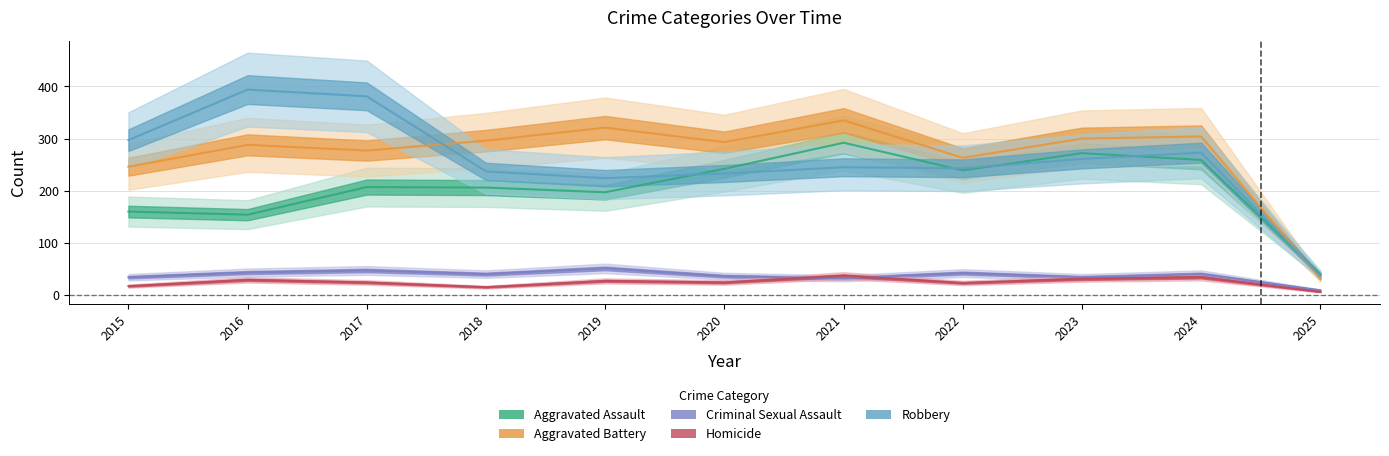

The value of Aggravated Battery at 2016 is 181. True or false?

False